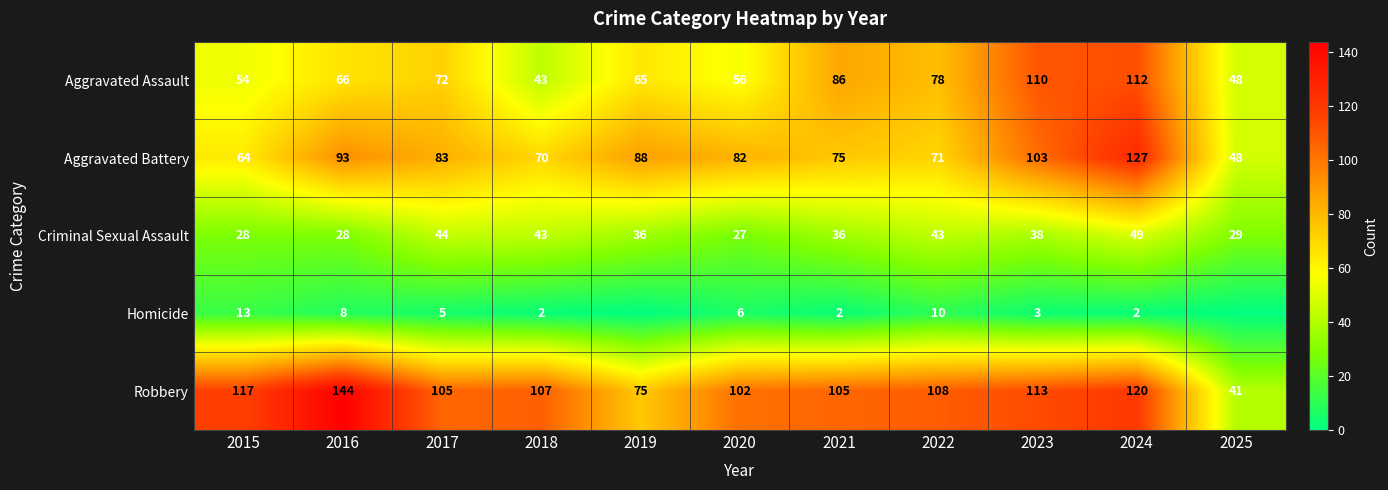

What is the spread (max minus min) of values at 2022?

98